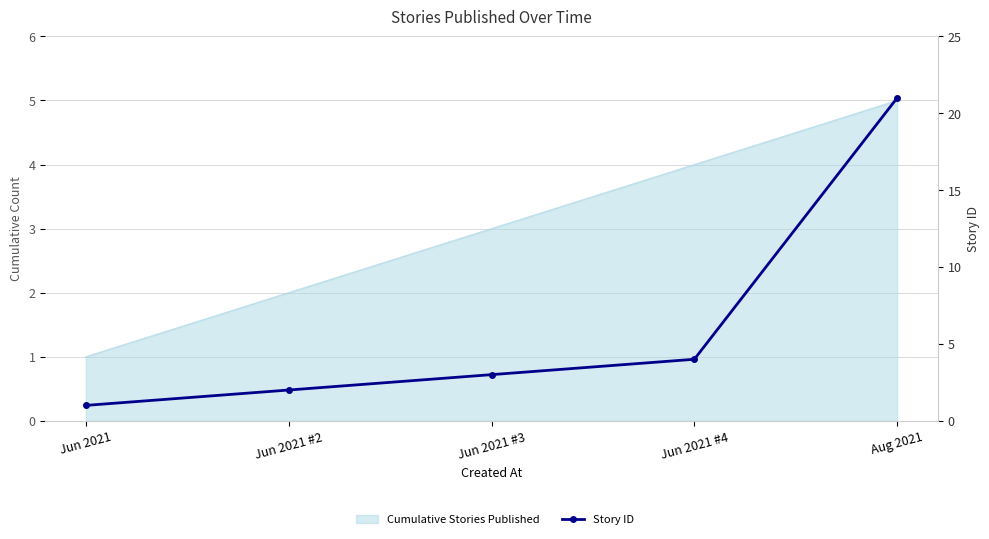

What is the difference between the maximum and minimum values?

20